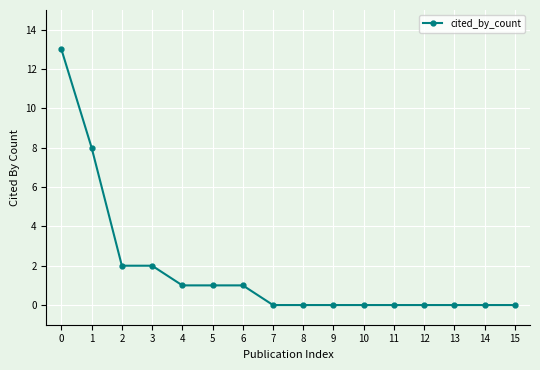

Which has a higher value, 6 or 8?

6